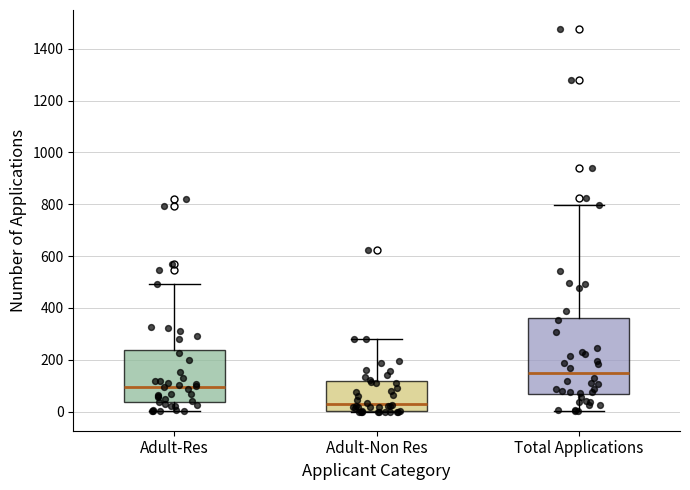

Which box is the tallest, from its lower edge to its upper edge?

Total Applications